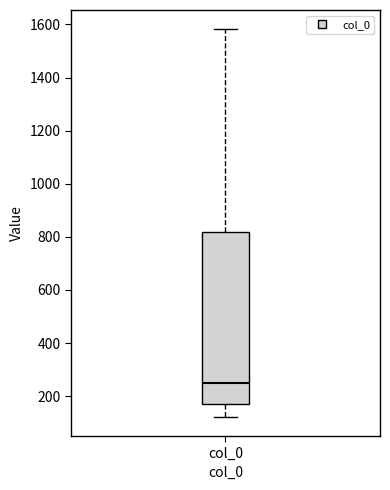

Read this box plot against the y-axis: the position of the median line, the range covered by the box, and the ends of both whiskers. The values are not printed on the chart, so give them approximately, as read against the axis.

median 260, box 180 to 820, whiskers 120 to 1580